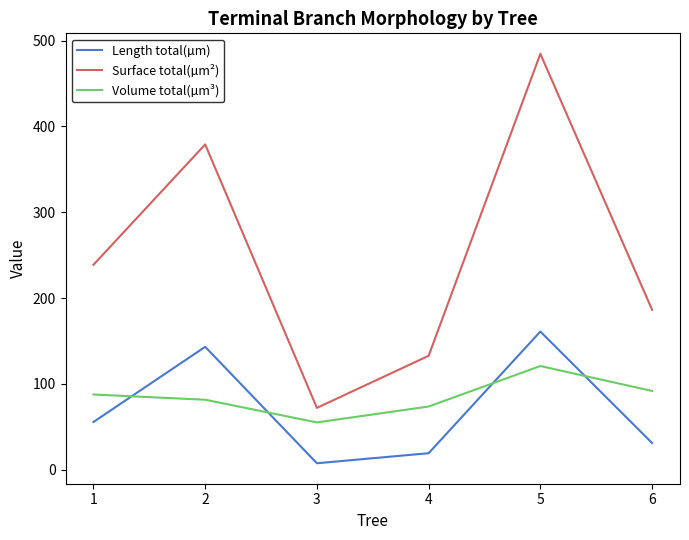

Is the value of Volume total(µm³) at 3 greater than the value of Surface total(µm²) at 1?

No